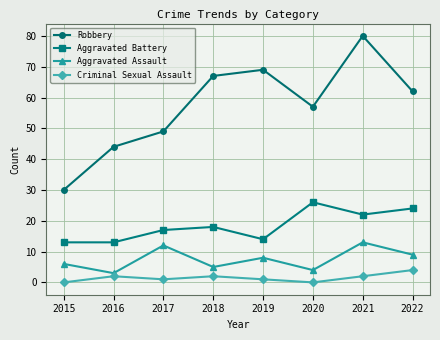

Reading left to right, list all the values displayed in this chart.

Robbery: 2015=30	2016=44	2017=49	2018=67	2019=69	2020=57	2021=80	2022=62
Aggravated Battery: 2015=13	2016=13	2017=17	2018=18	2019=14	2020=26	2021=22	2022=24
Aggravated Assault: 2015=6	2016=3	2017=12	2018=5	2019=8	2020=4	2021=13	2022=9
Criminal Sexual Assault: 2015=0	2016=2	2017=1	2018=2	2019=1	2020=0	2021=2	2022=4